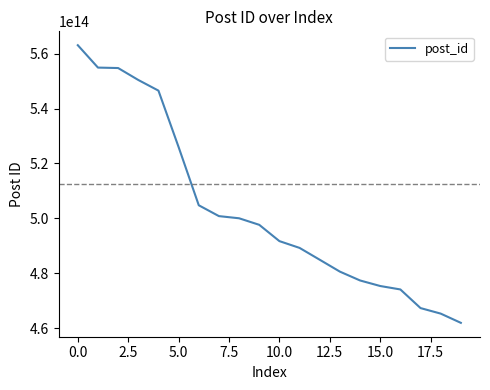

Does the chart have visible grid lines?

No